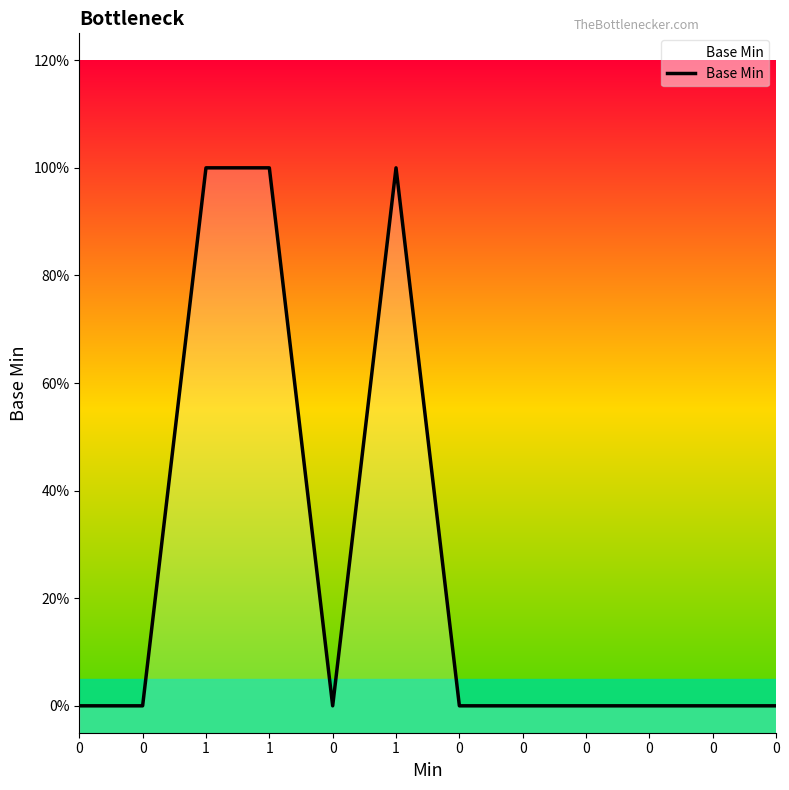

Does the chart display data point markers on the line(s)?

No